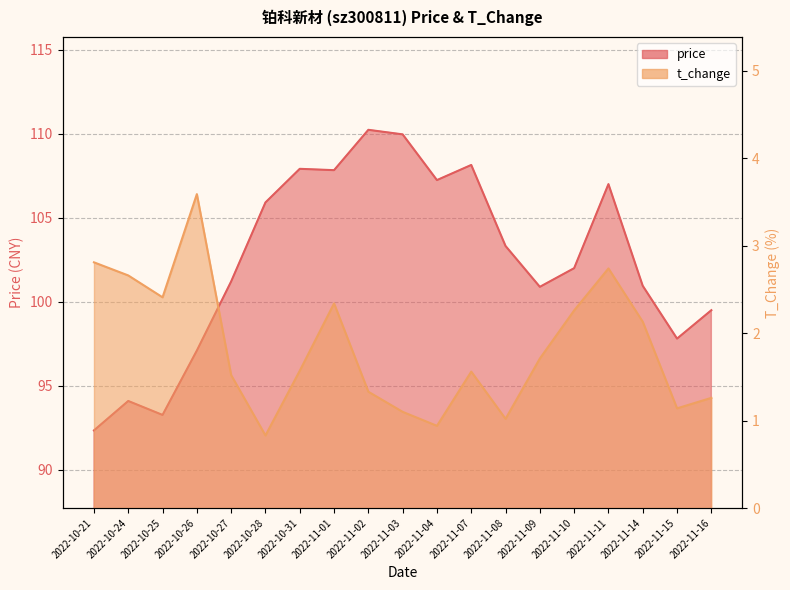

What is the smallest value displayed?

0.8